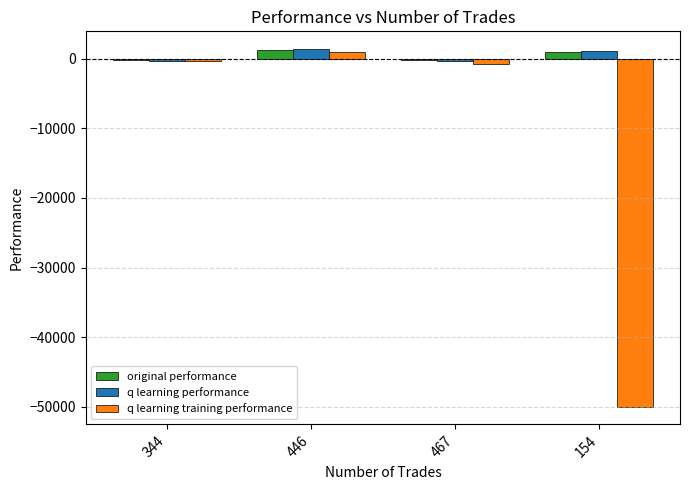

Where does the q learning performance series first go above 1175?

446